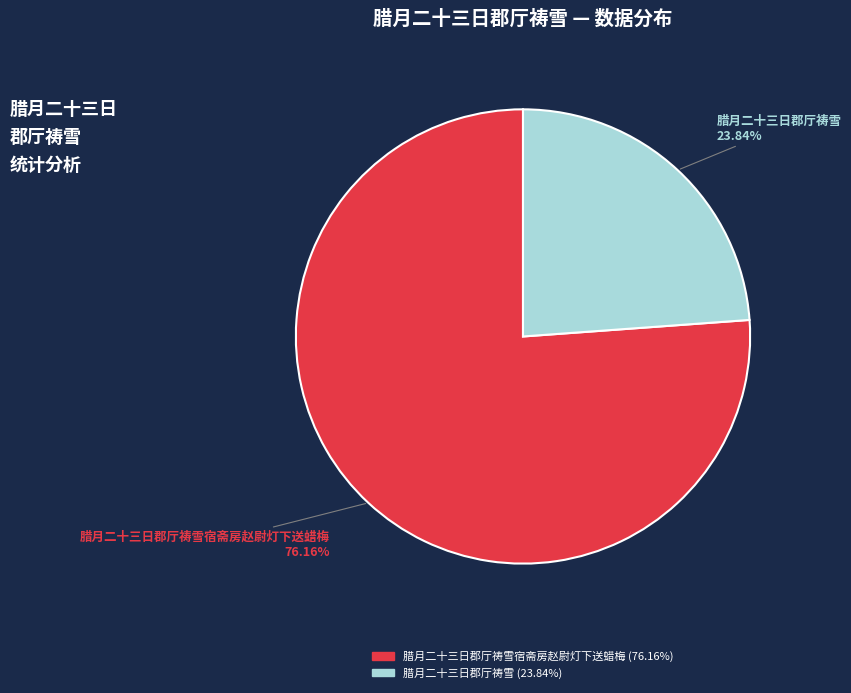

The 腊月二十三日郡厅祷雪宿斋房赵尉灯下送蜡梅 slice represents 70% of the pie. True or false?

False